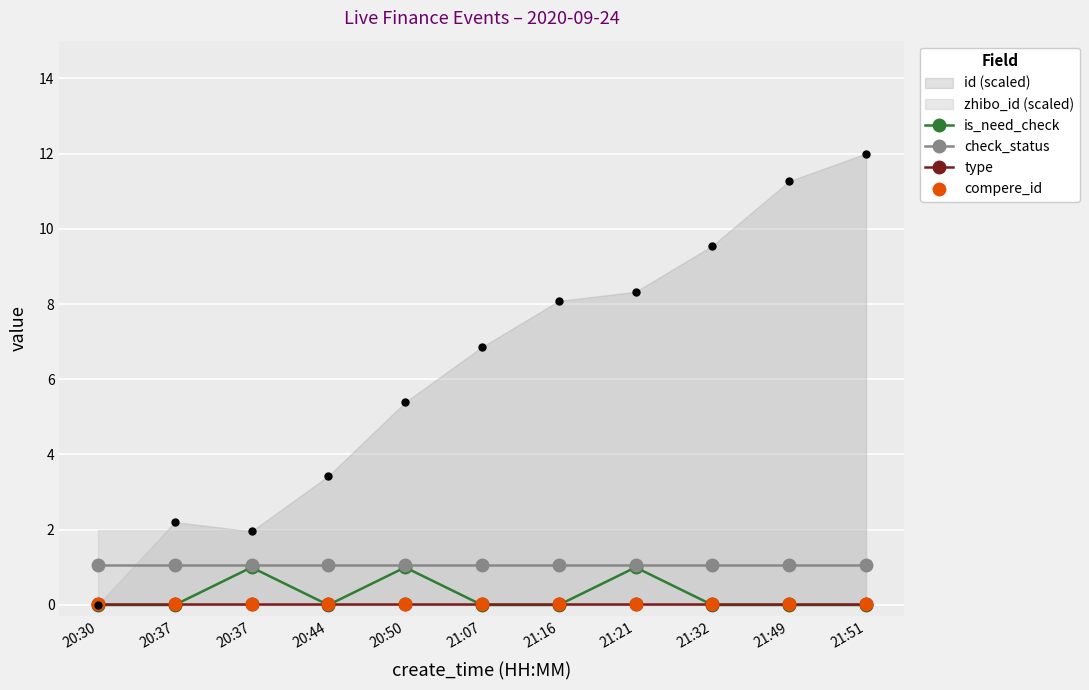

Which series contains the lowest Y value?

is_need_check